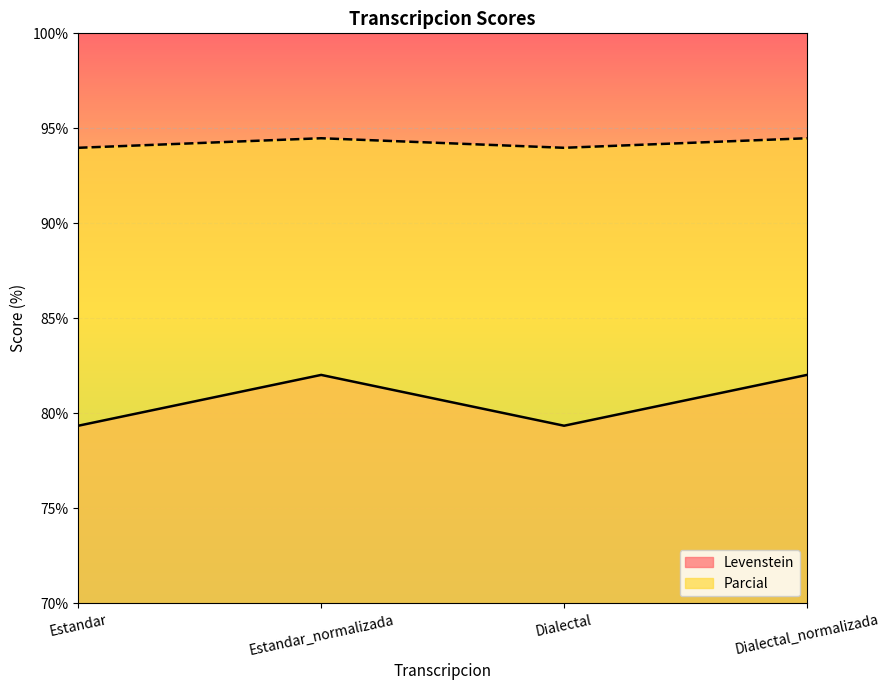

What is the highest value of the Parcial series?

94.5